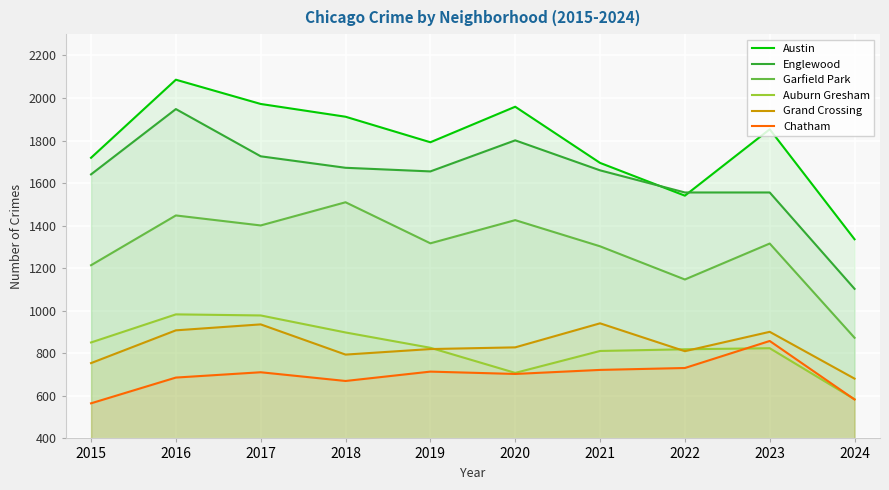

The value of Austin at 2020 is 1959. True or false?

True